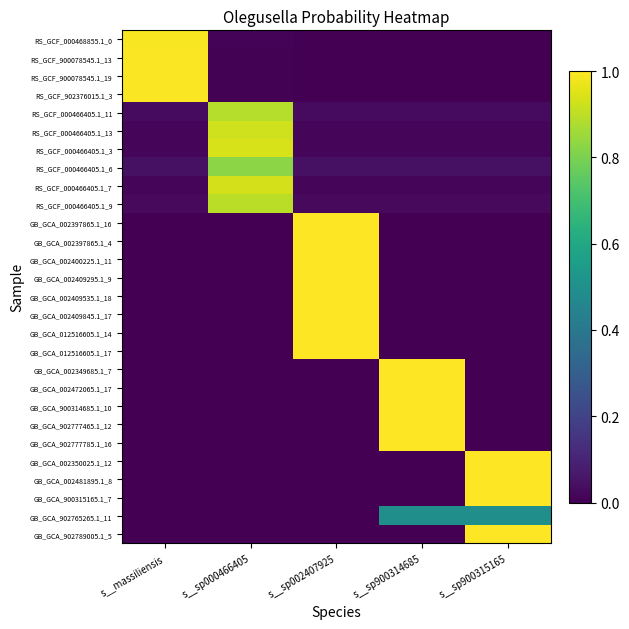

How many categories are shown in the chart?

5